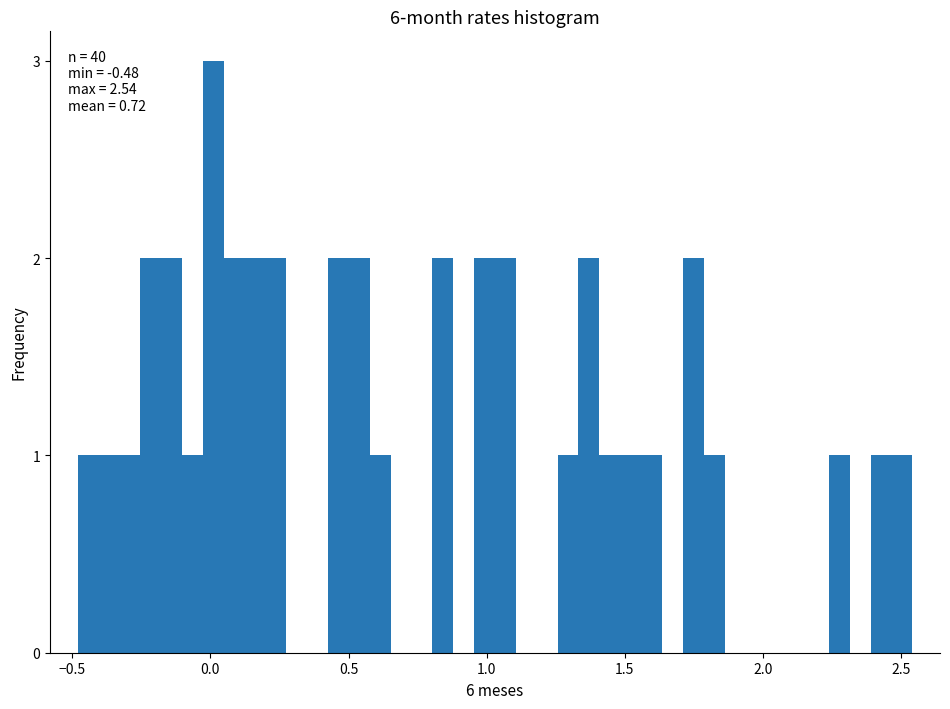

Around what value on the x-axis is the tallest bar? Give the approximate position of its centre, as read against the axis.

0.00